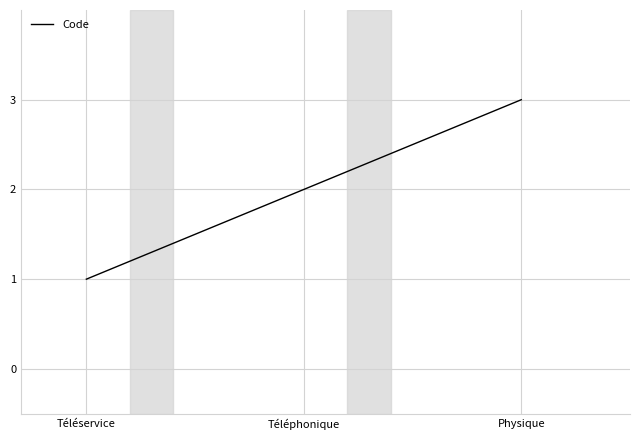

What is the average value?

2